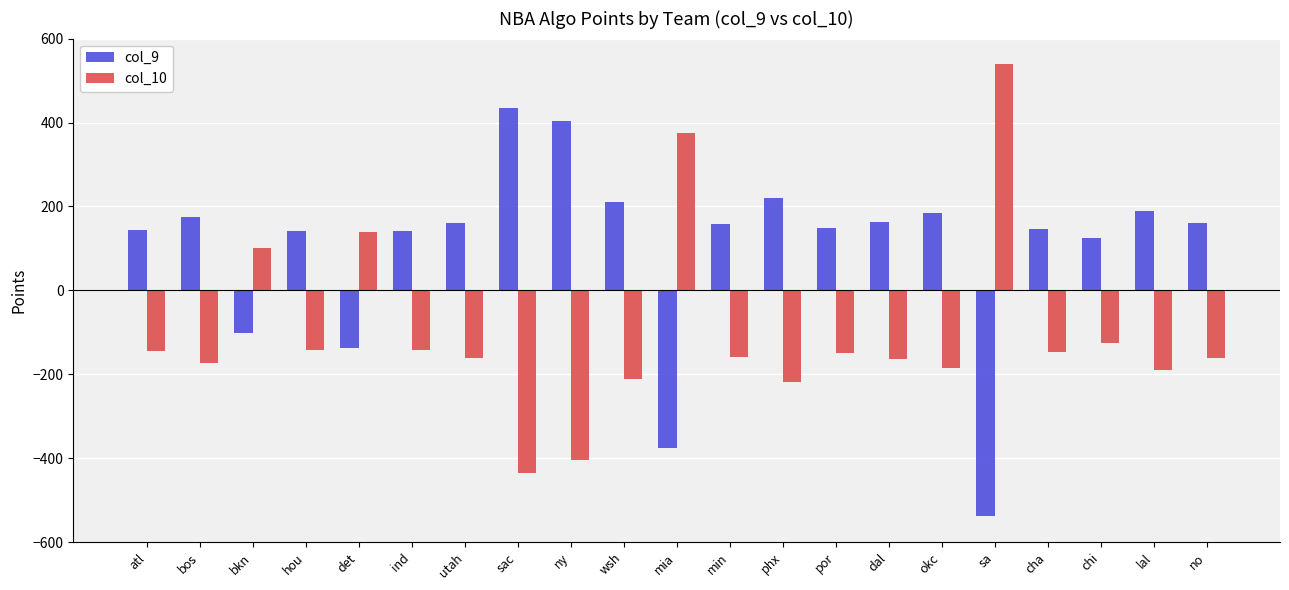

Rank the series at hou from highest to lowest value.

col_9, col_10